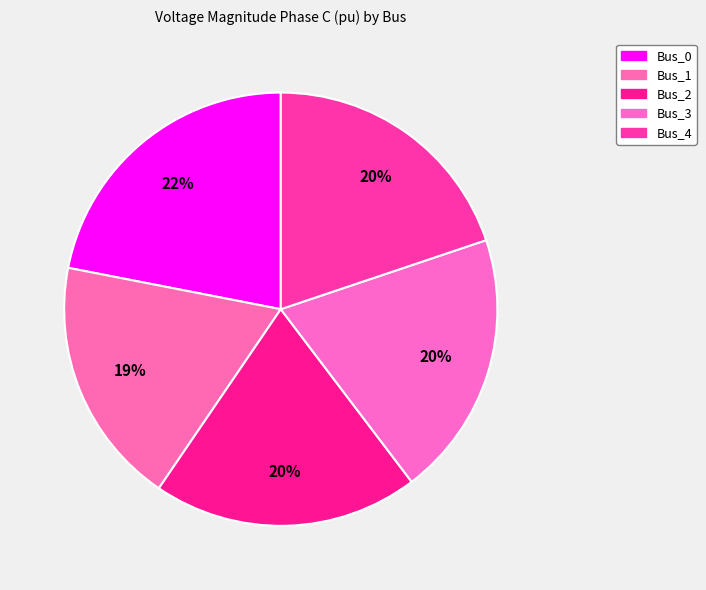

Rank the categories by value from lowest to highest.

Bus_1, Bus_2, Bus_4, Bus_3, Bus_0